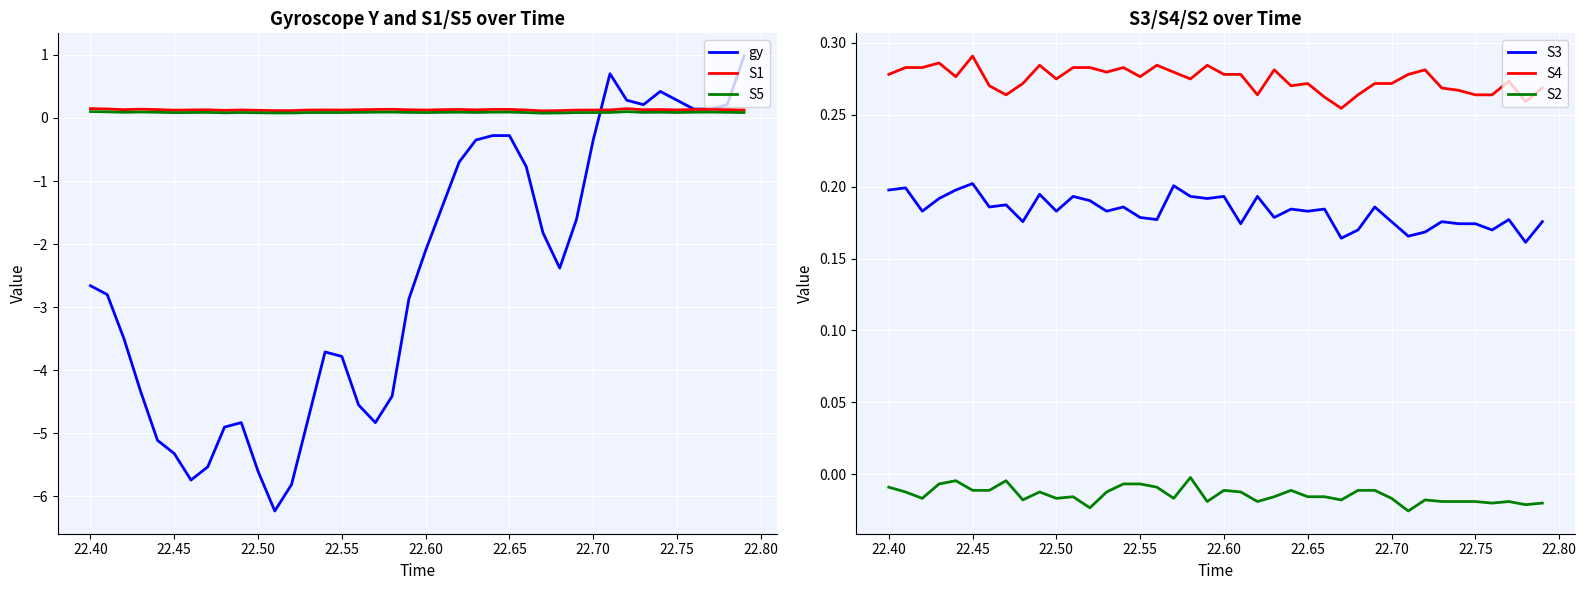

In S2, how many points are higher than both neighbors (excluding endpoints)?

9